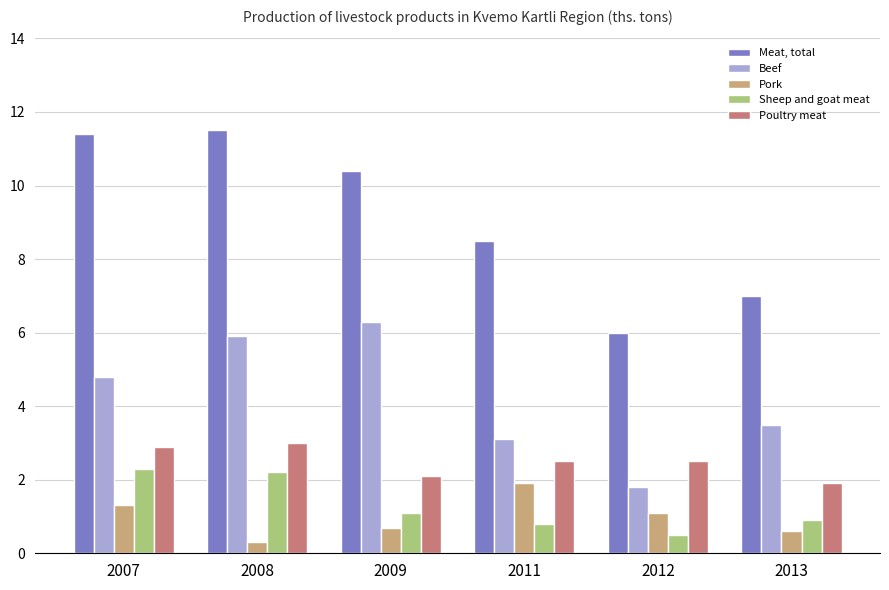

How many values in the Poultry meat series exceed 2?

5